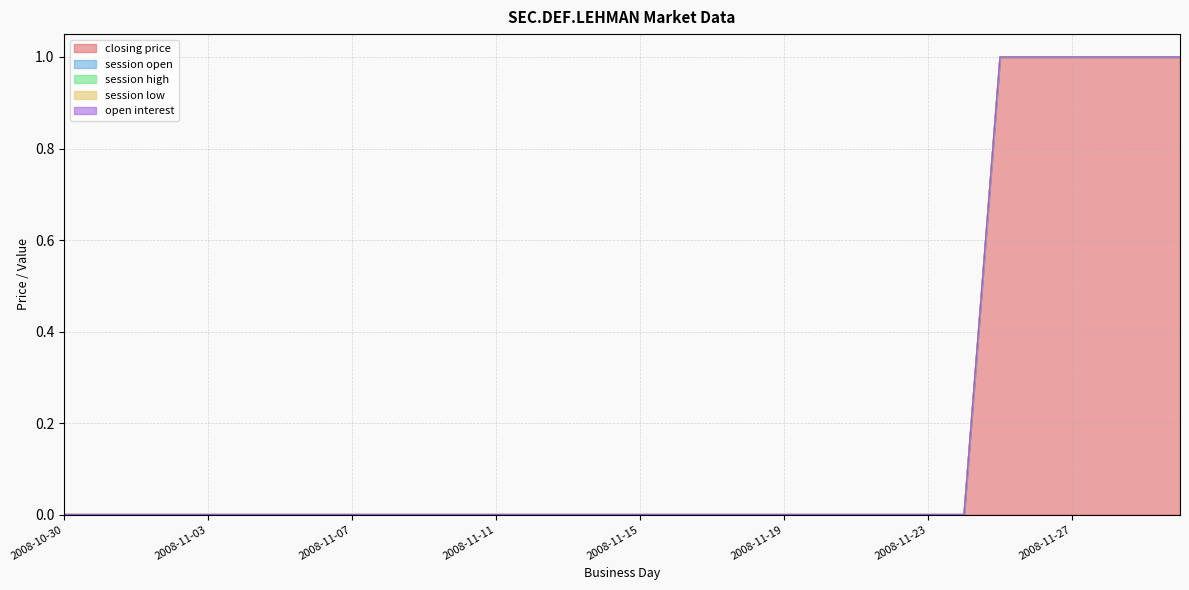

Rank the categories by closing price value from lowest to highest.

2008-10-30, 2008-10-31, 2008-11-01, 2008-11-02, 2008-11-03, 2008-11-04, 2008-11-05, 2008-11-06, 2008-11-07, 2008-11-08, 2008-11-09, 2008-11-10, 2008-11-11, 2008-11-12, 2008-11-13, 2008-11-14, 2008-11-15, 2008-11-16, 2008-11-17, 2008-11-18, 2008-11-19, 2008-11-20, 2008-11-21, 2008-11-22, 2008-11-23, 2008-11-24, 2008-11-25, 2008-11-26, 2008-11-27, 2008-11-28, 2008-11-29, 2008-11-30